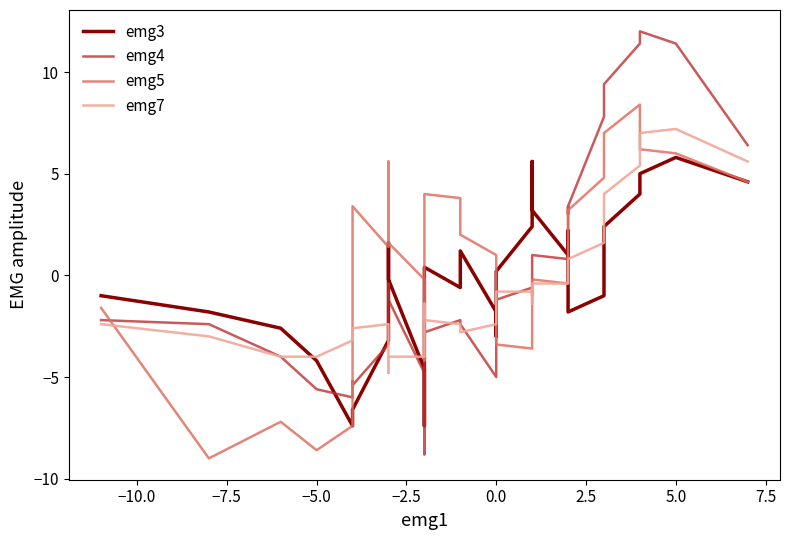

What is the value of the emg4 point at the 30th from the left?

1.0